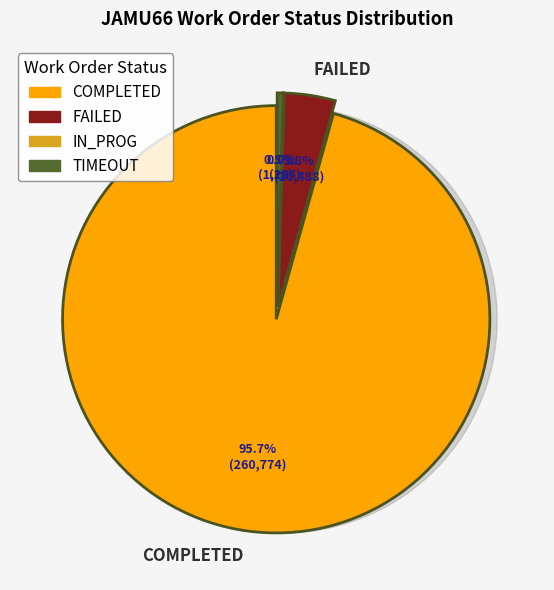

To the nearest percent, what is the difference between the largest and smallest slice percentages?

96%